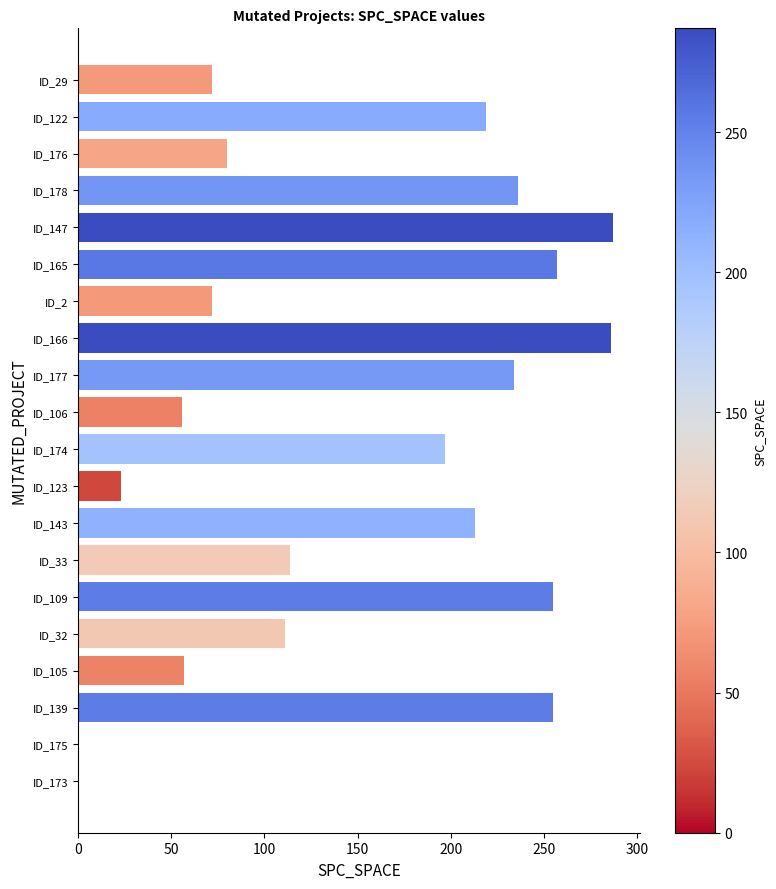

Are the bars horizontal?

Yes